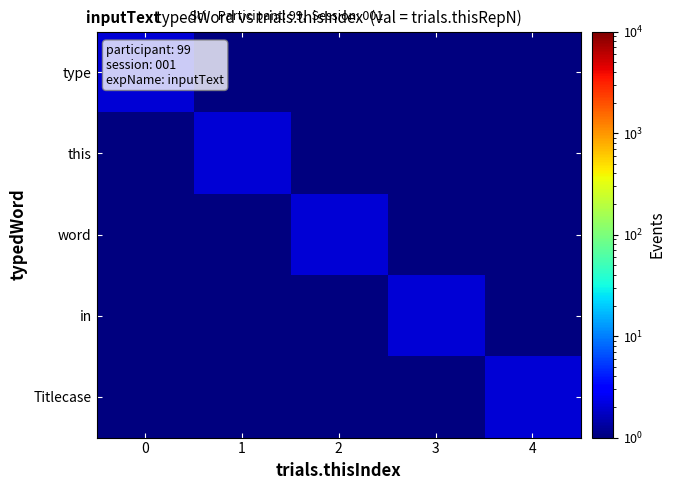

Which series has the largest range (max minus min)?

type